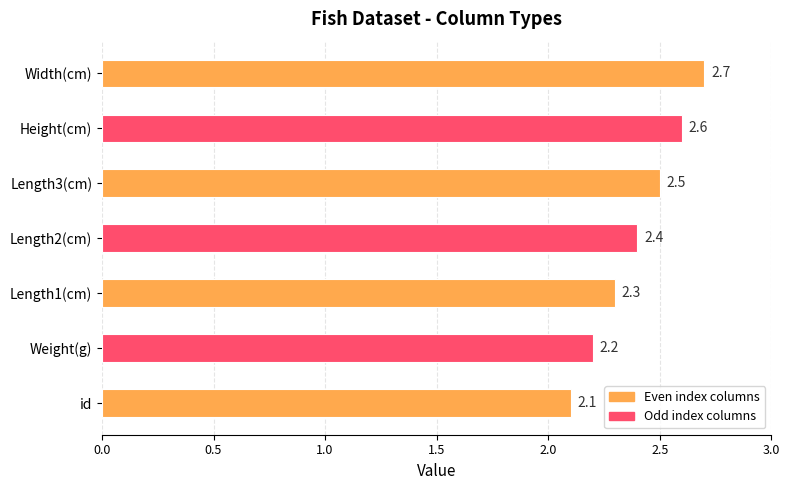

Is it true that the value at Width(cm) is 3.7?

False